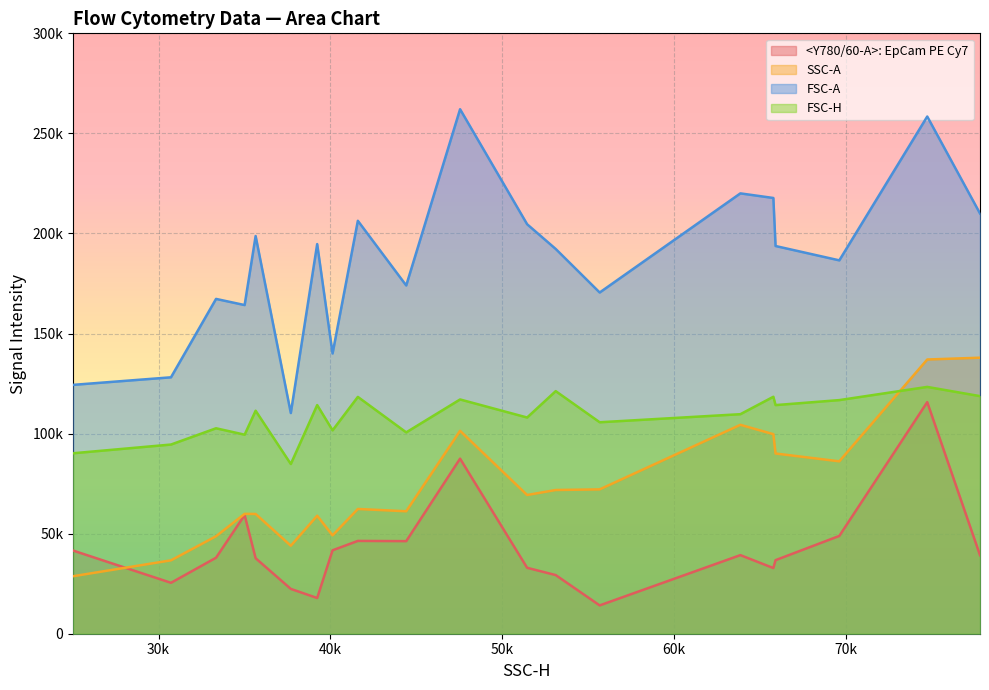

Does the chart display data point markers on the line(s)?

No